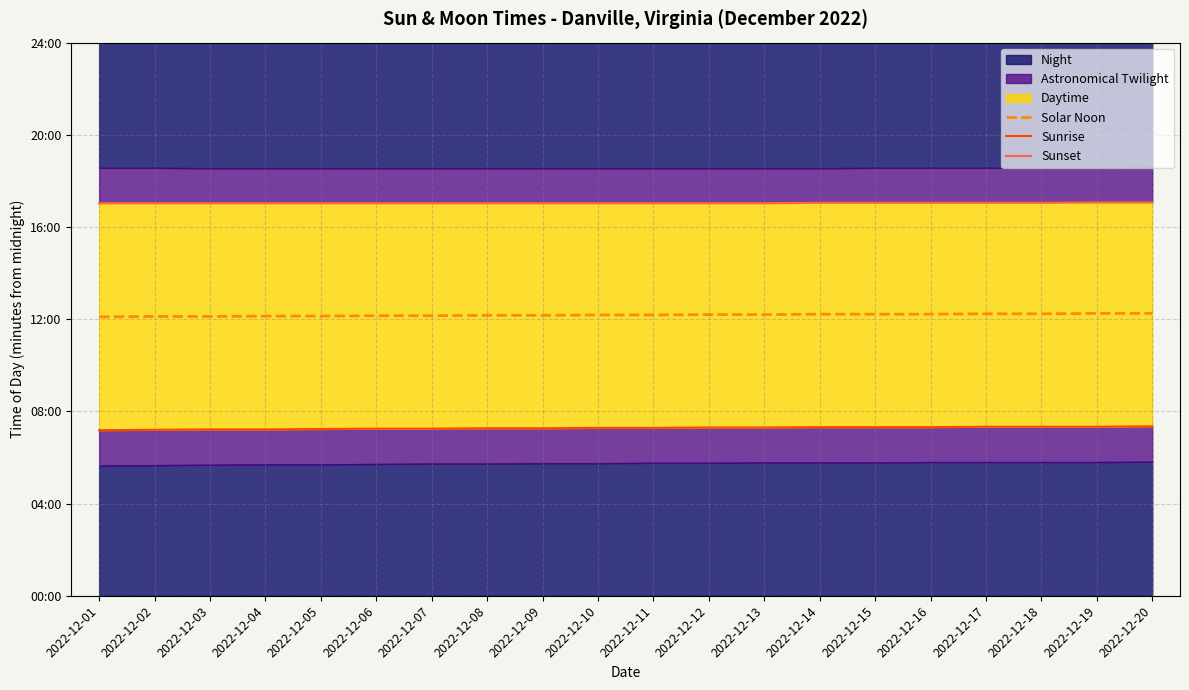

How many Sunset values are between 1022 and 1023?

18